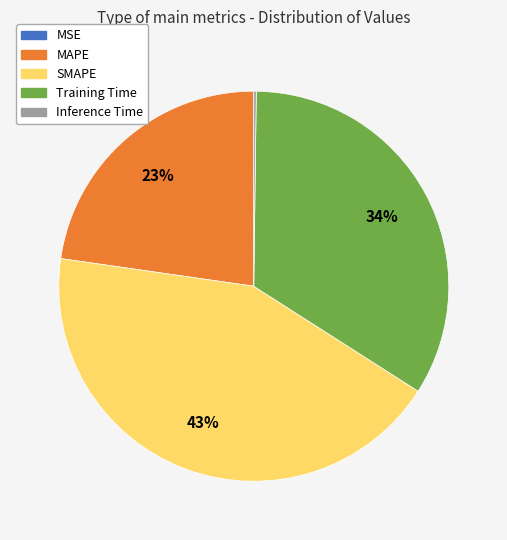

True or false: SMAPE accounts for 38% of the total.

False